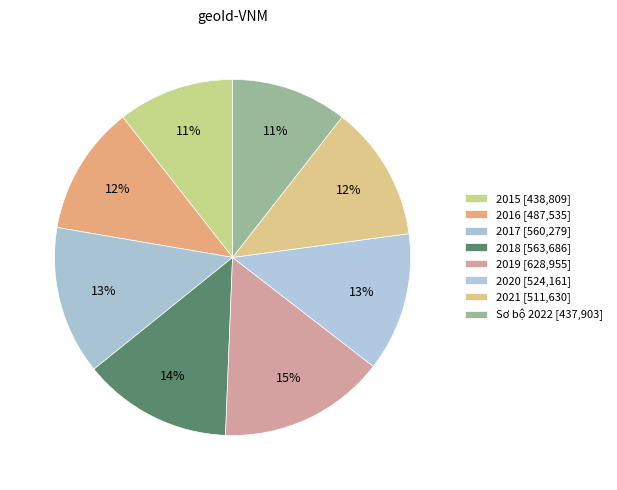

What is the total percentage of Sơ bộ 2022 and 2016?

22.3%